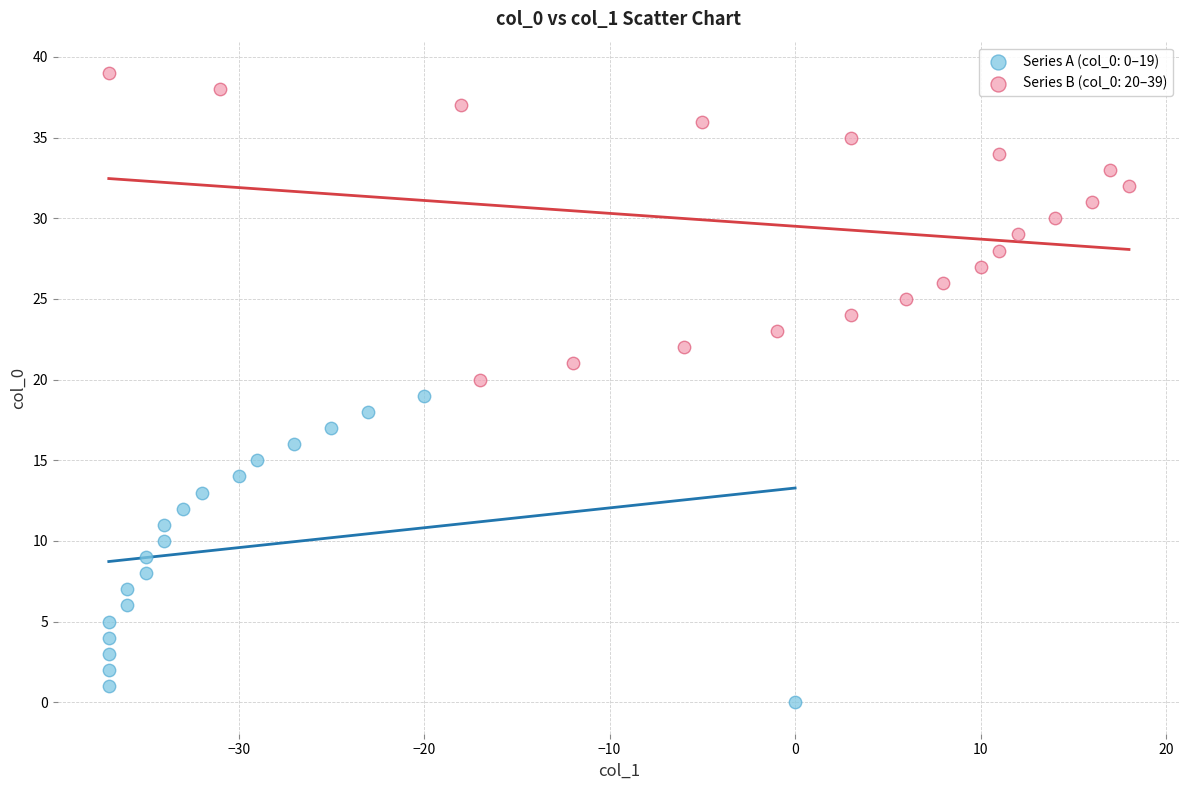

Which series contains the lowest Y value?

Series A (col_0: 0–19)